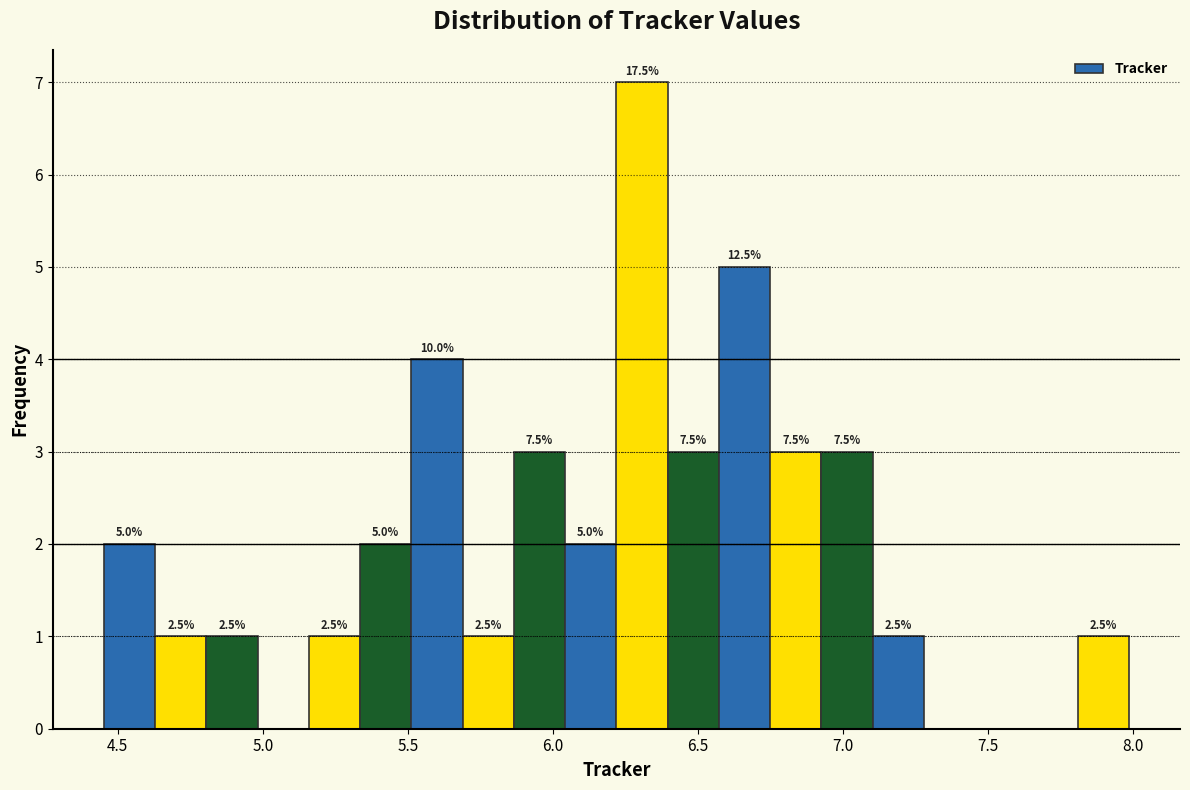

Around what value on the x-axis is the tallest bar? Give the approximate position of its centre, as read against the axis.

6.30